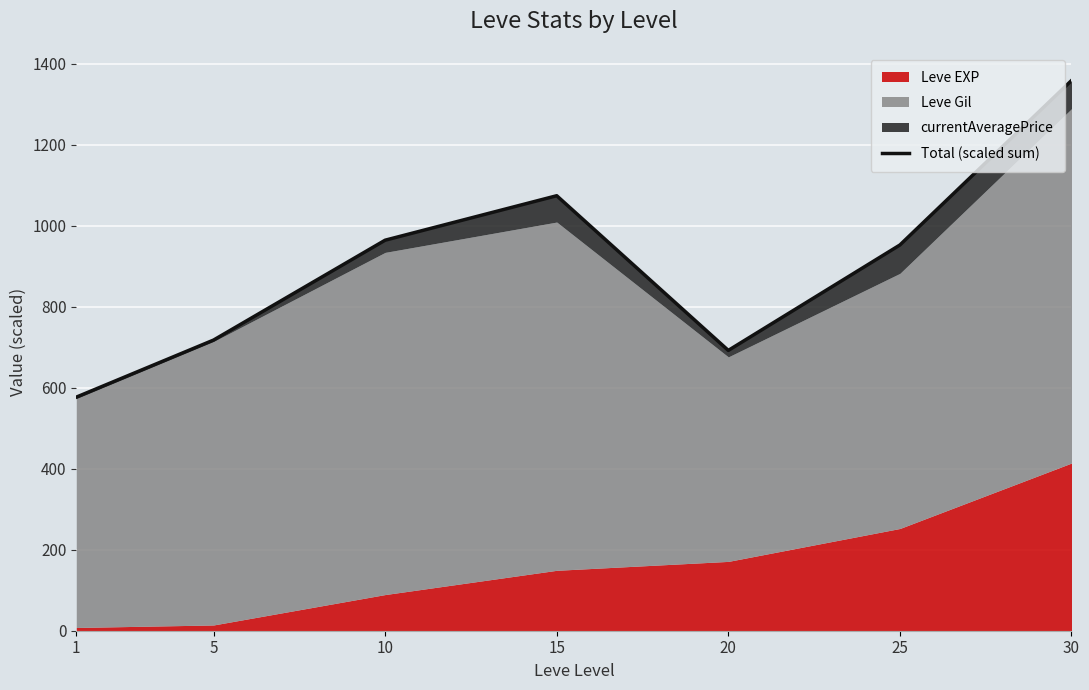

Reading left to right, list all the values displayed in this chart.

576.8	717.8	964.4	1074.2	692.2	952.5	1358.7